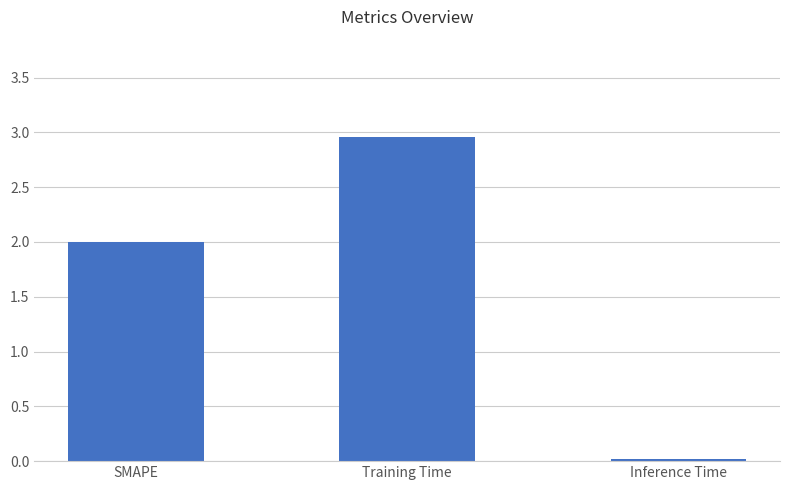

Which label corresponds to the smallest value in the chart?

Inference Time